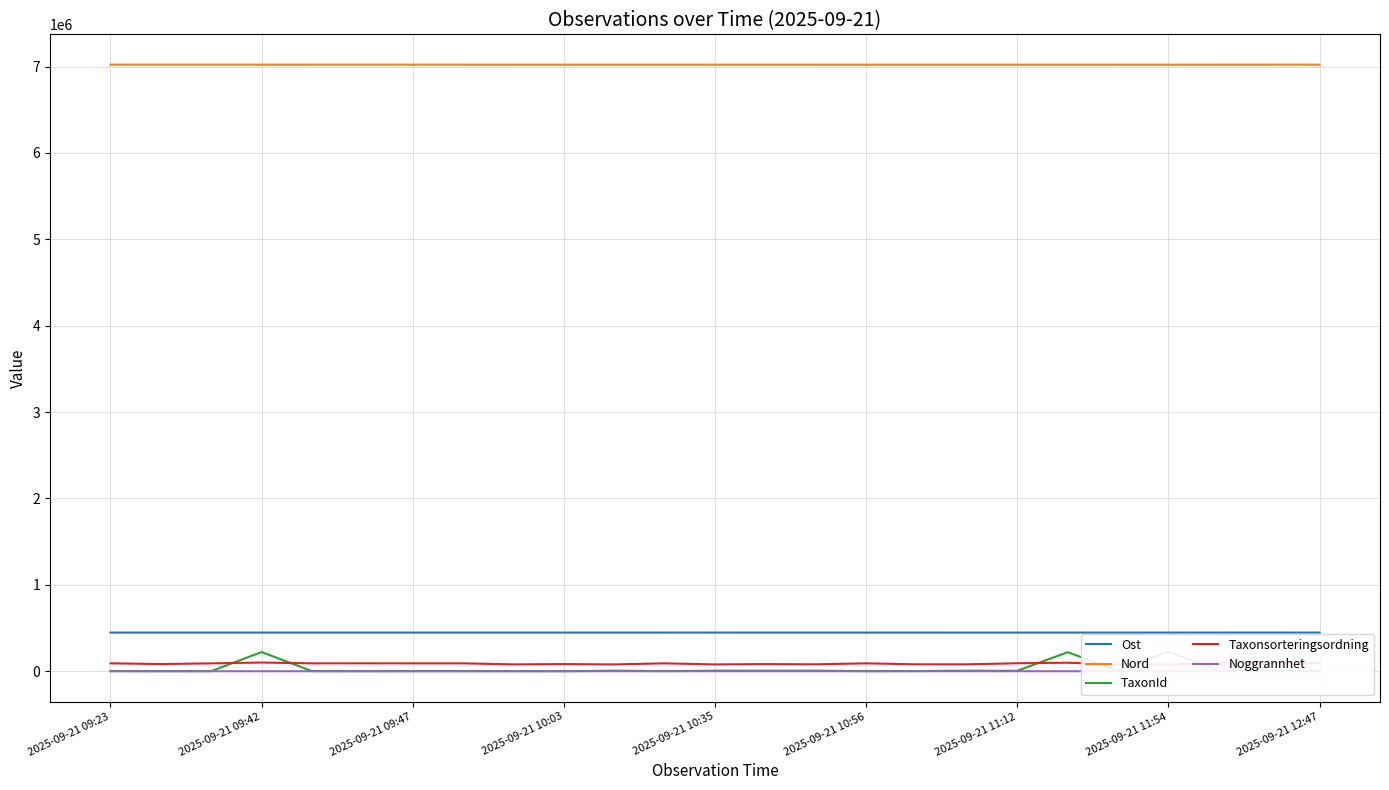

True or false: Noggrannhet and Taxonsorteringsordning intersect in this chart.

False